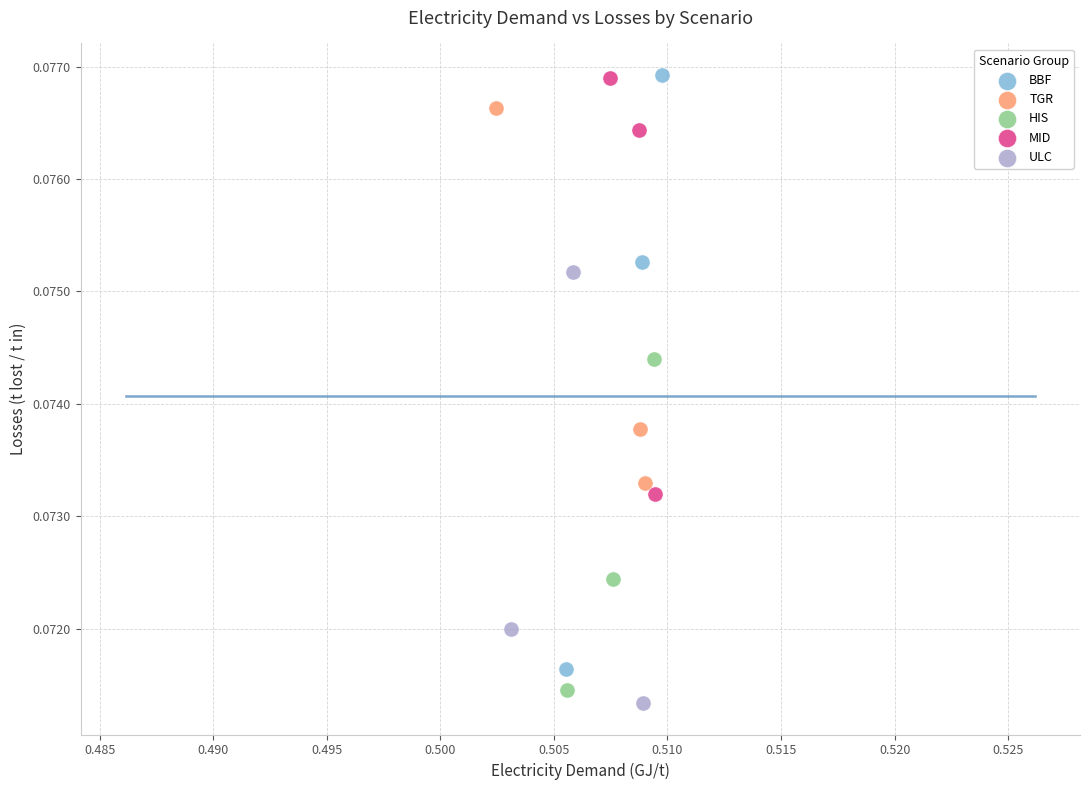

What are all the series names shown in the legend?

BBF, TGR, HIS, MID, ULC